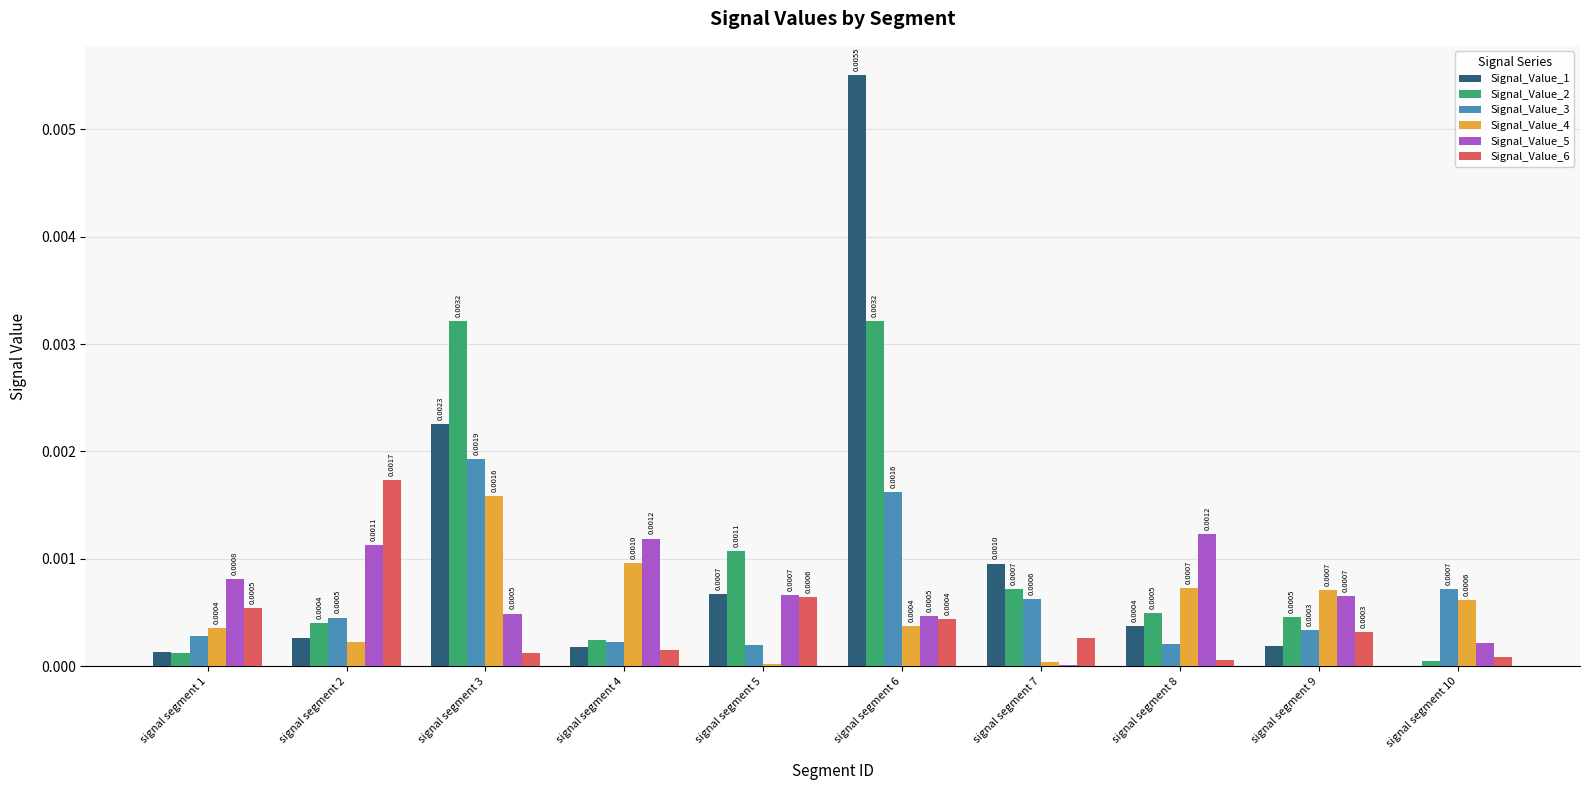

At which category is the sum across all series the highest?

signal segment 6